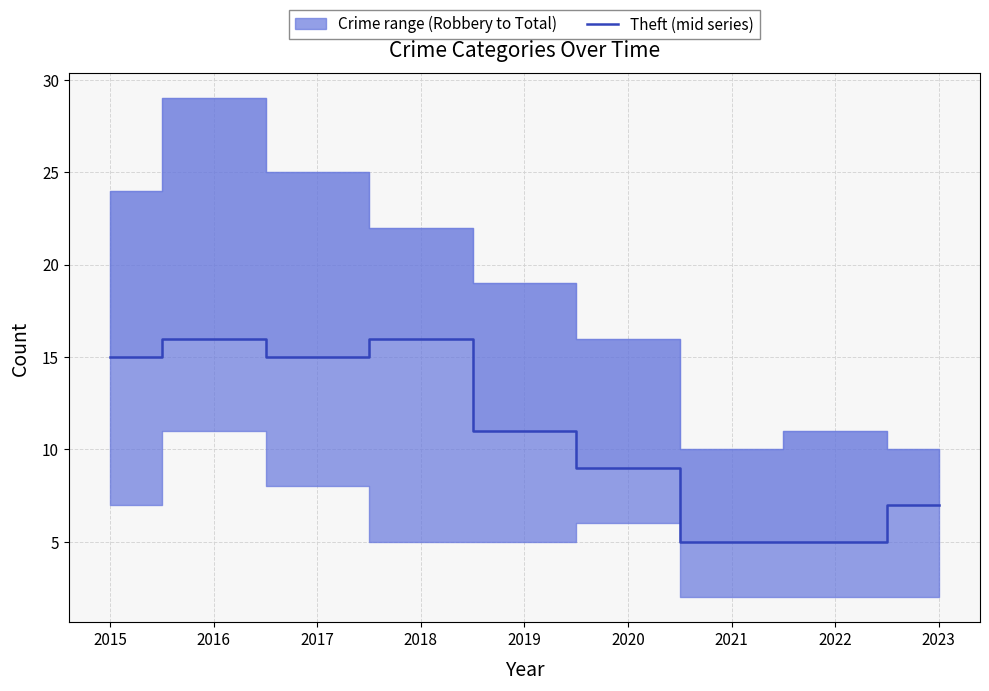

List the labels in order of value, largest first.

2016, 2018, 2015, 2017, 2019, 2020, 2023, 2021, 2022